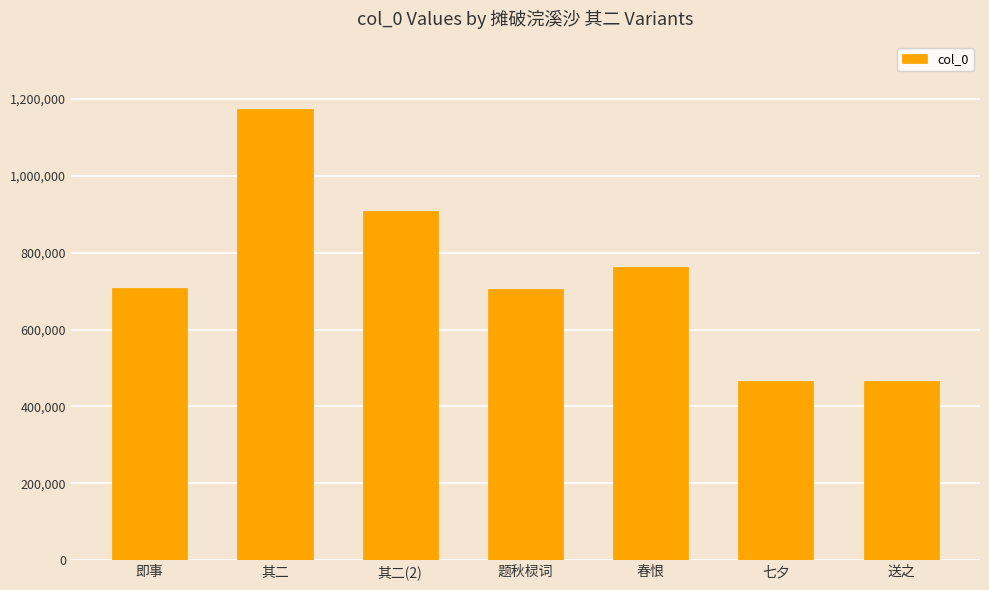

Is it true that the value at 七夕 is 723257?

False